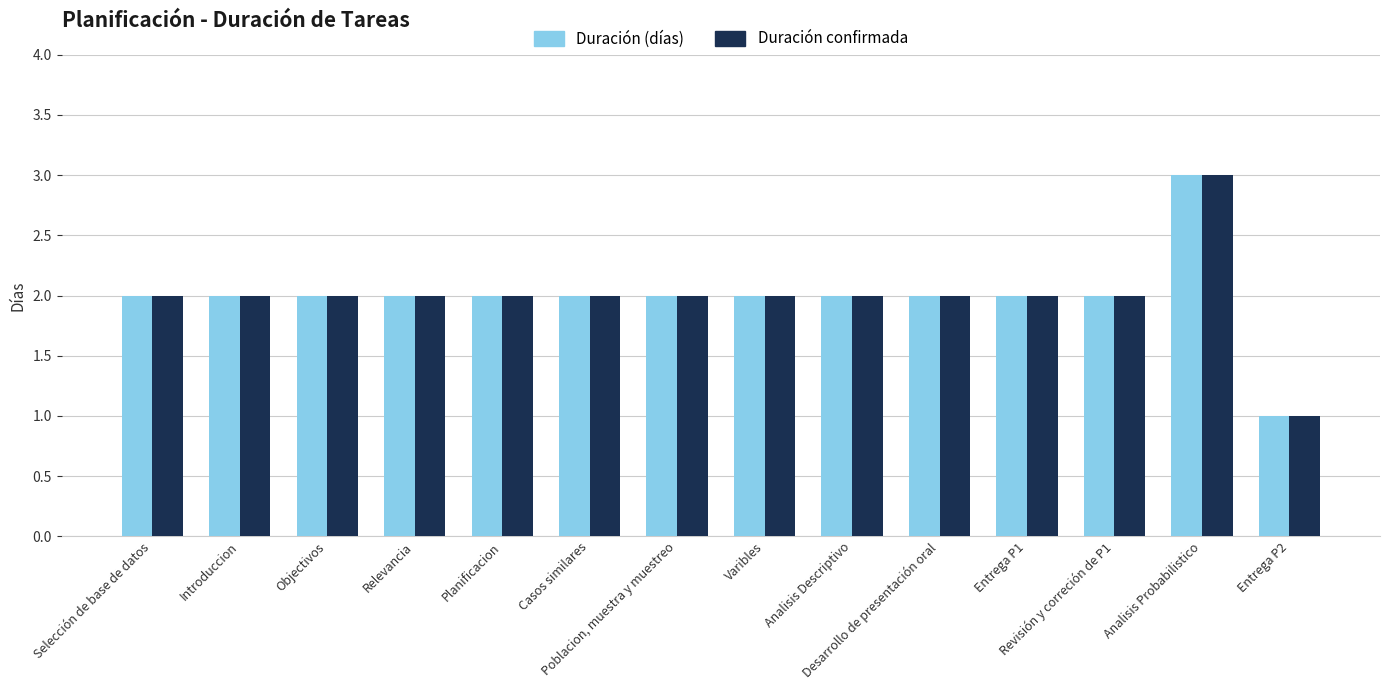

How many data points does each series have?

14